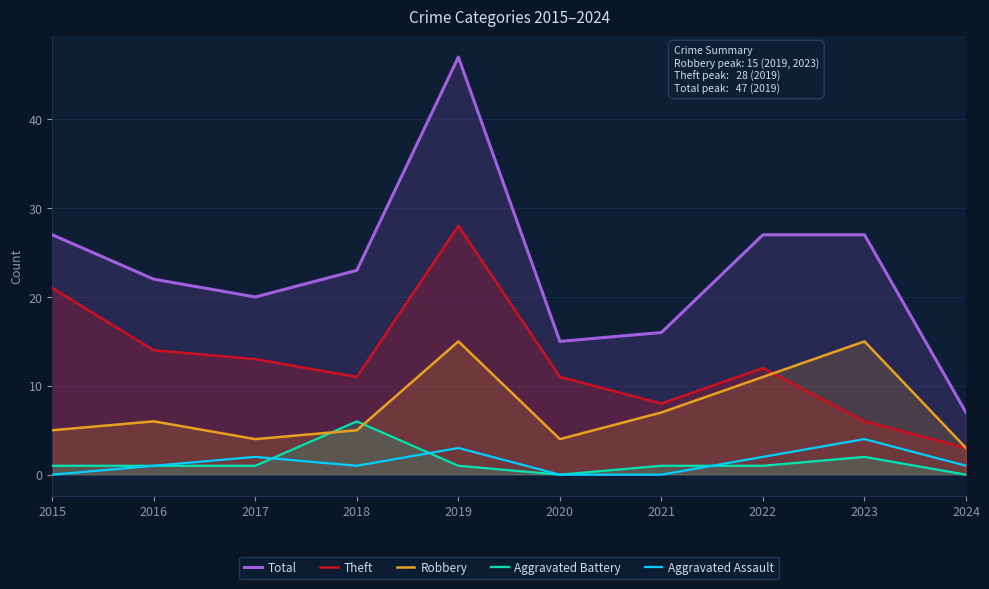

Where does the Aggravated Battery series first go above 1?

2018